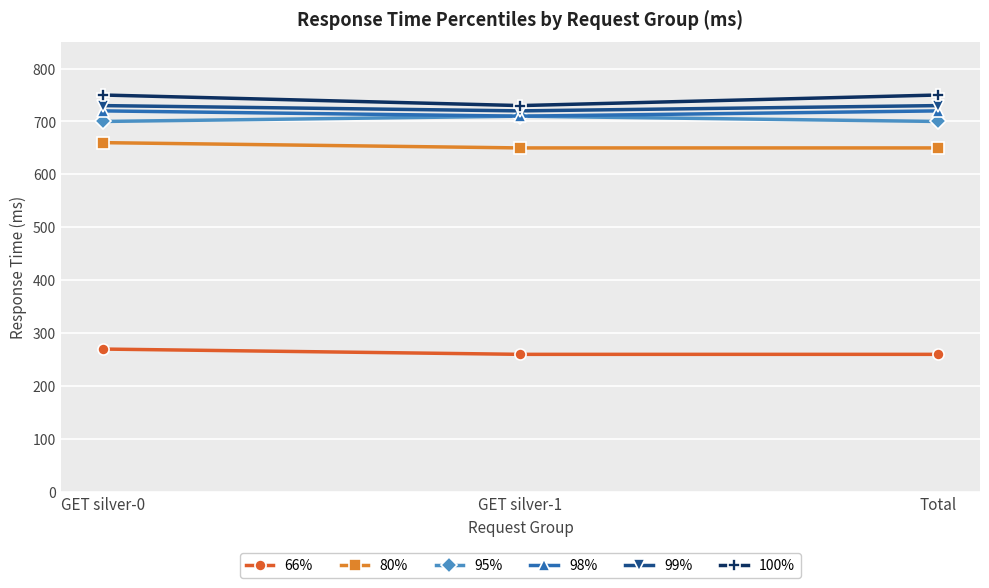

What is the minimum value shown in the chart?

260